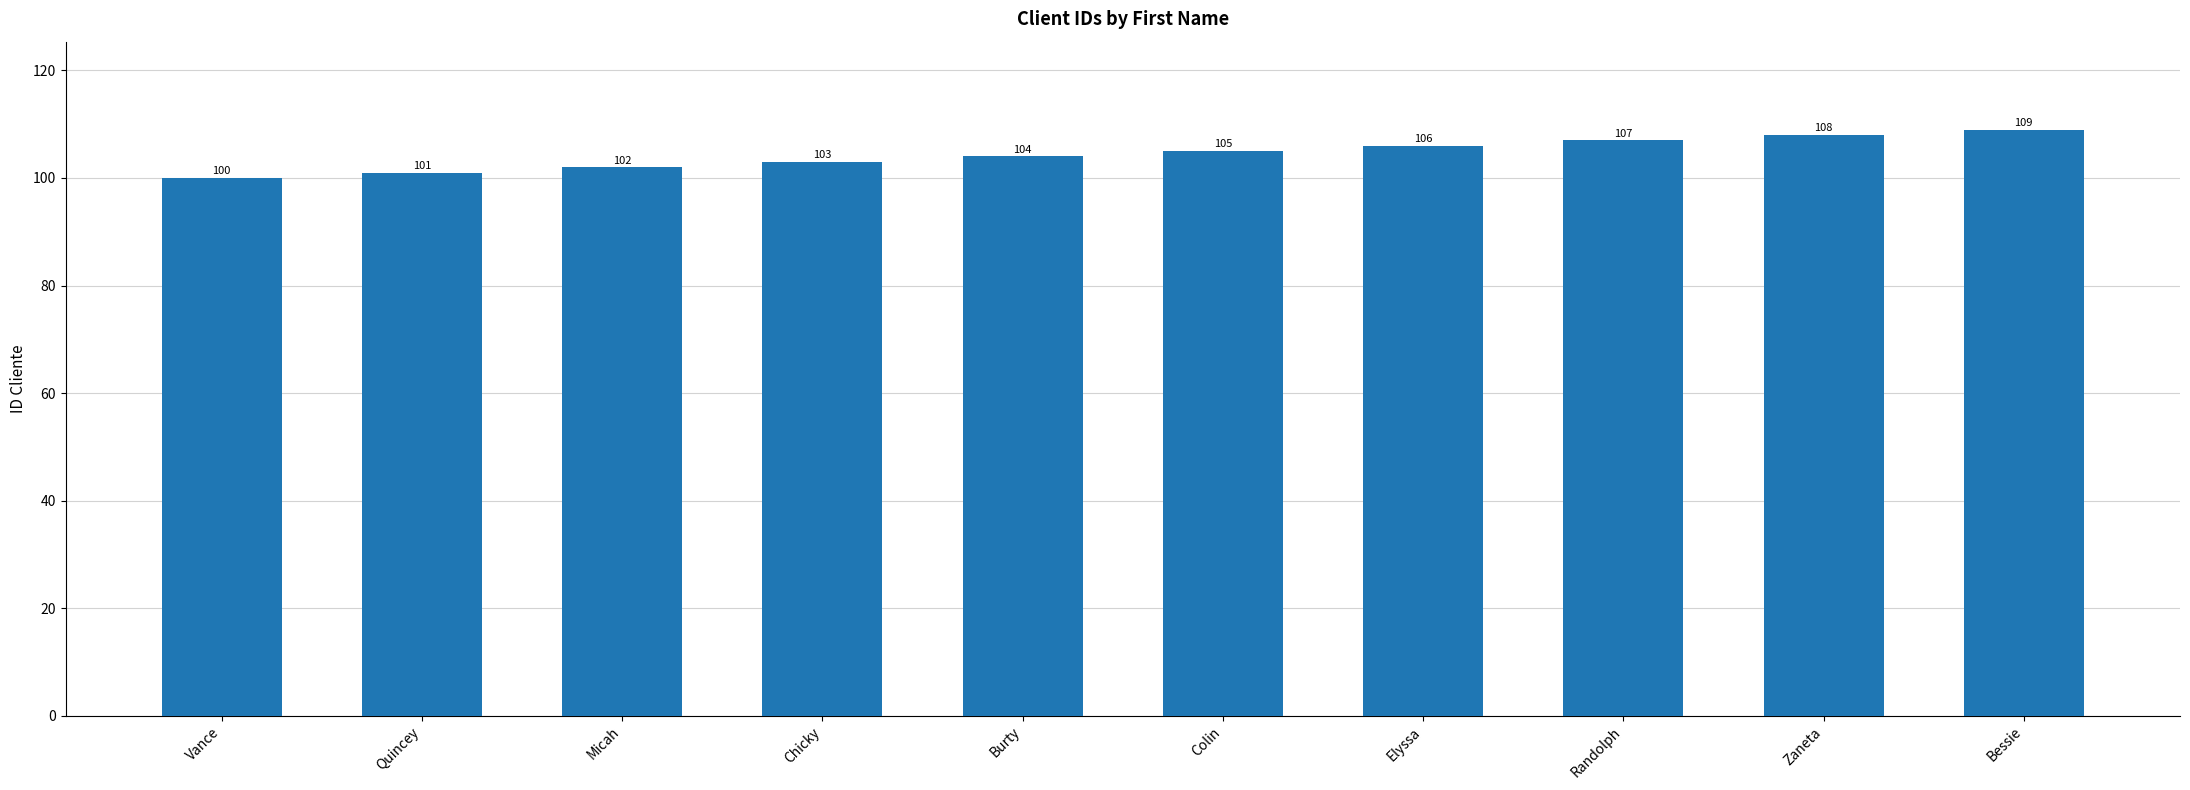

How many values are below 105?

5